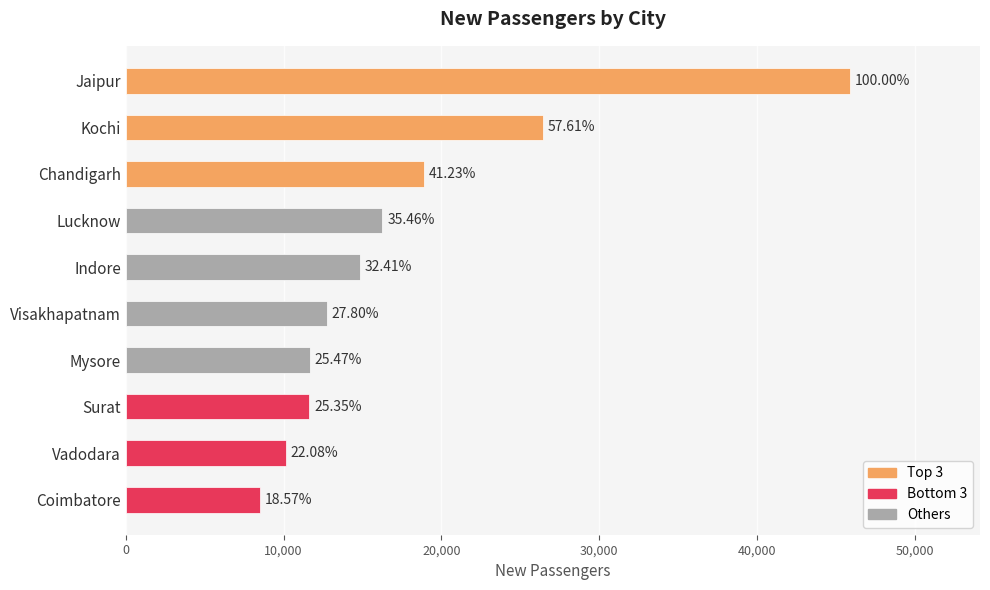

How many bars are there in total?

10